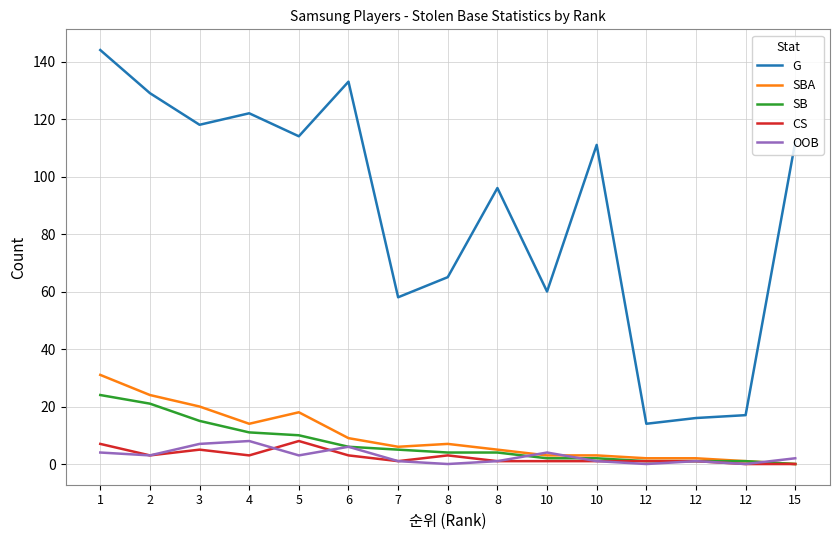

True or false: G and OOB cross at least once.

False